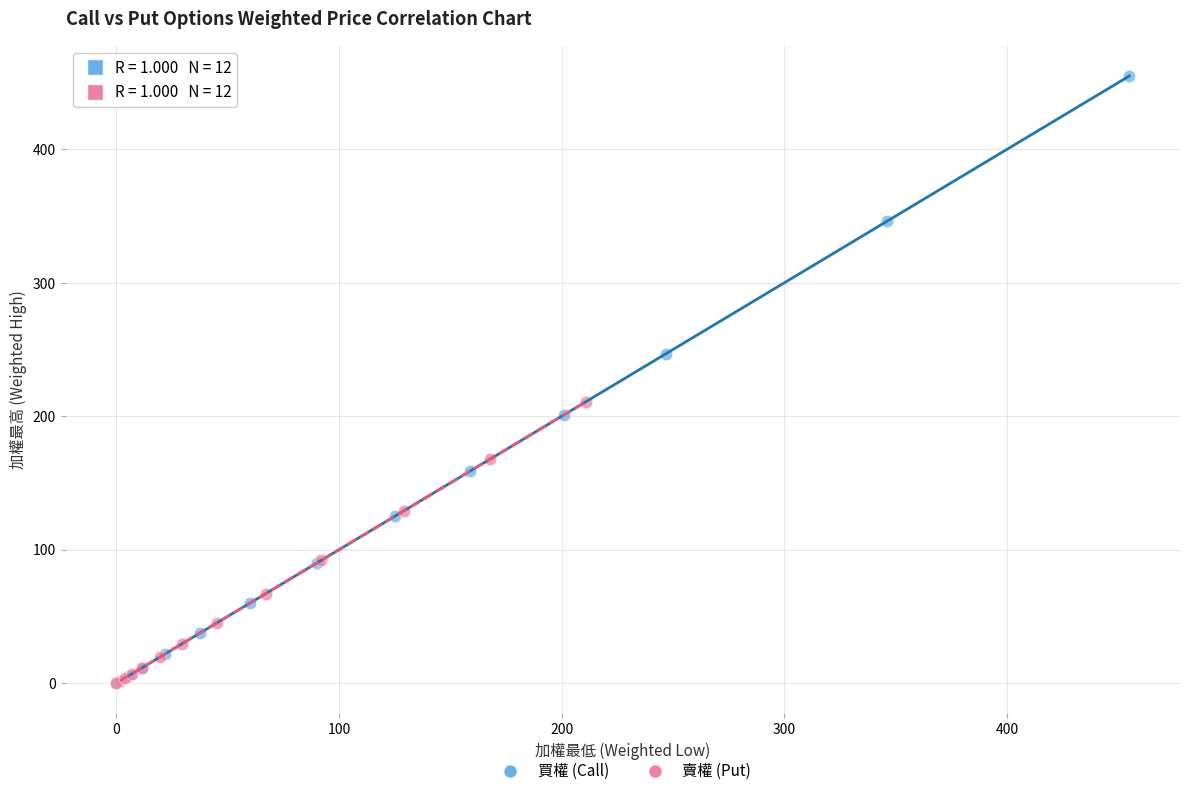

Which series contains the highest Y value?

買權 (Call)